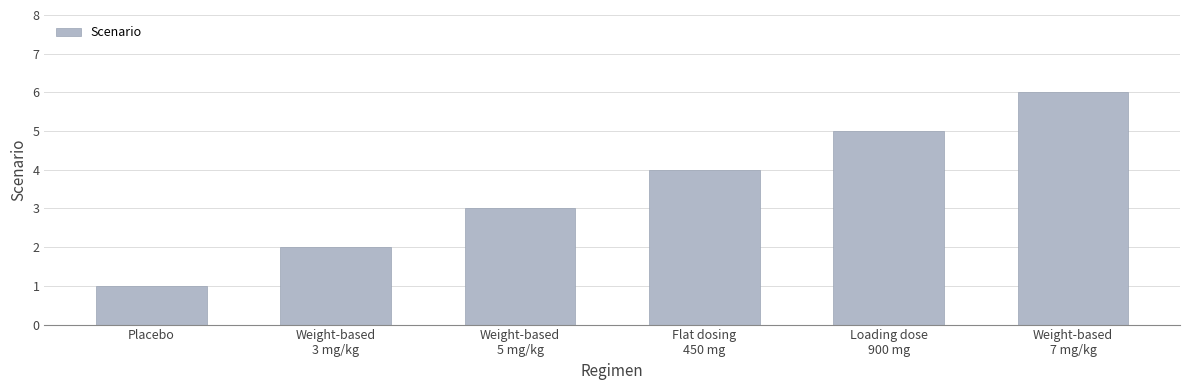

Is it true that the value at Flat dosing
450 mg is 7?

False